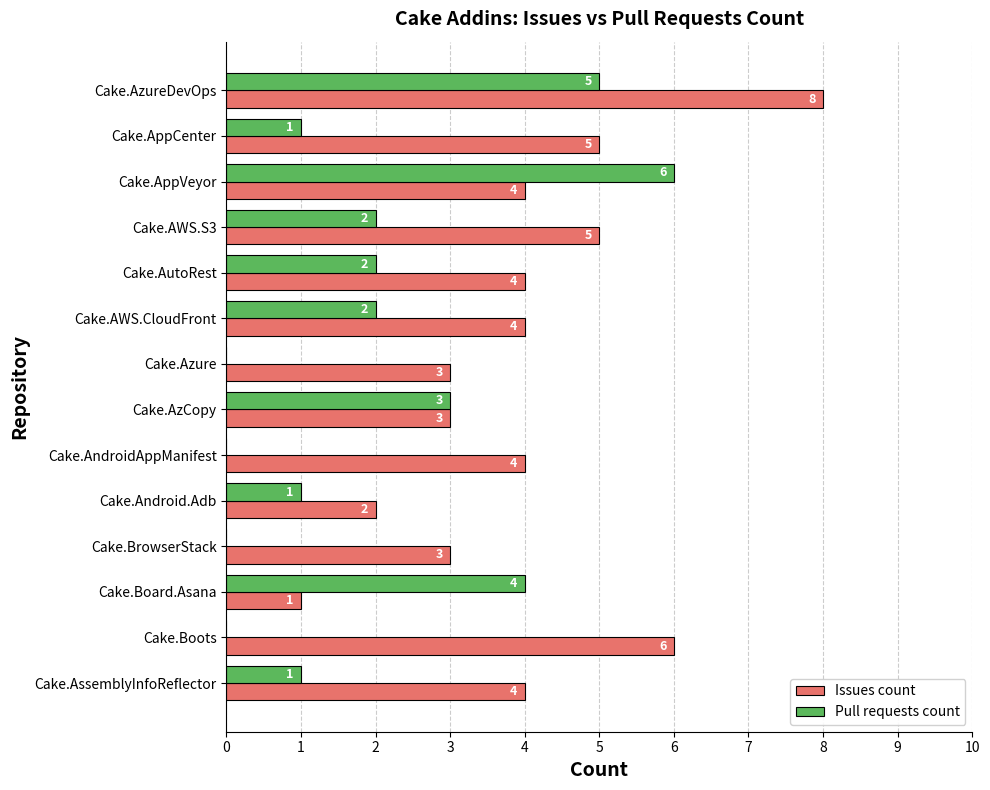

What is the sum of all Pull requests count values?

27